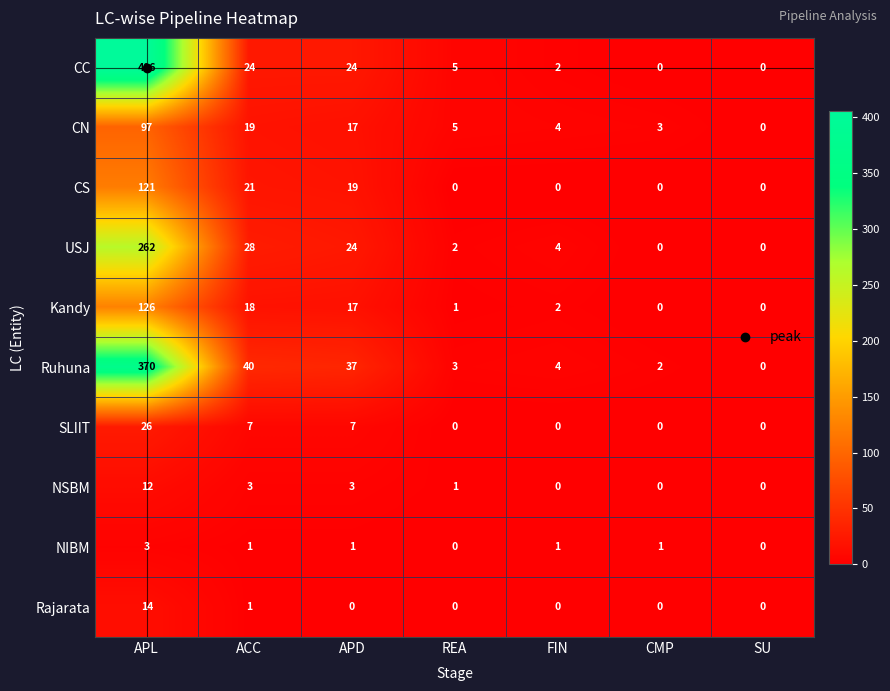

Rank the categories by CN value from highest to lowest.

APL, ACC, APD, REA, FIN, CMP, SU